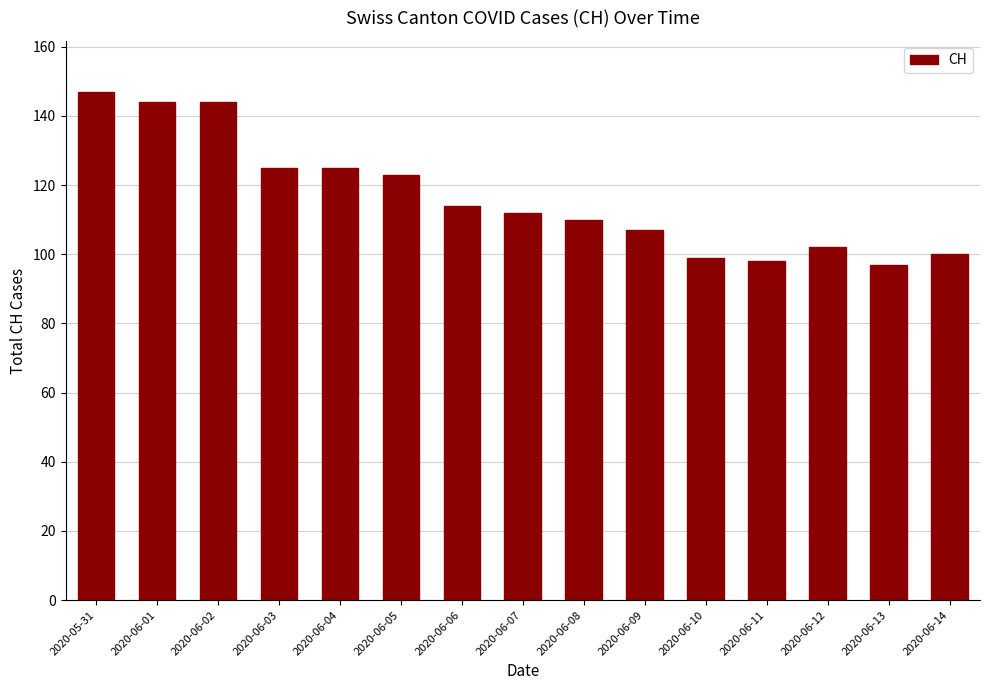

What position from the left is 2020-06-13?

14